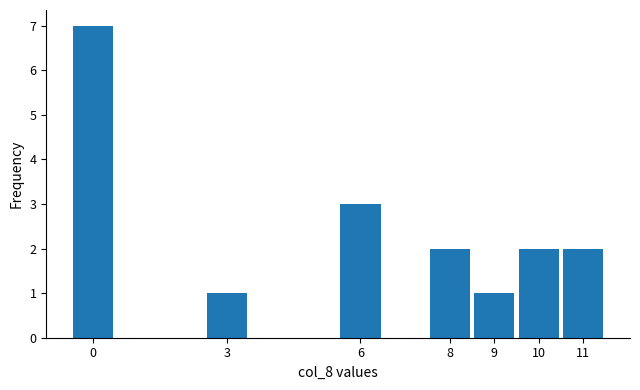

Reading left to right, list every bar in this chart as the range it spans on the x-axis followed by its height. The values are not printed on the chart, so give them approximately, as read against the axis.

-0.5 to 0.5: 7
0.5 to 1.5: 0
1.5 to 2.5: 0
2.5 to 3.5: 1
3.5 to 4.5: 0
4.5 to 5.5: 0
5.5 to 6.5: 3
6.5 to 7.5: 0
7.5 to 8.5: 2
8.5 to 9.5: 1
9.5 to 10.5: 2
10.5 to 11.5: 2